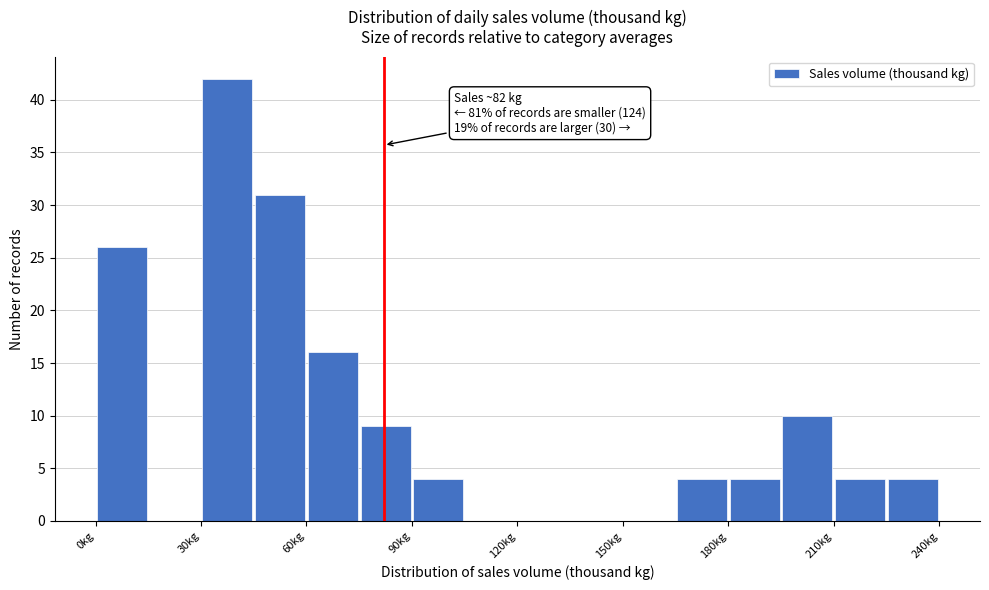

Around what value on the x-axis is the tallest bar? Give the approximate position of its centre, as read against the axis.

40